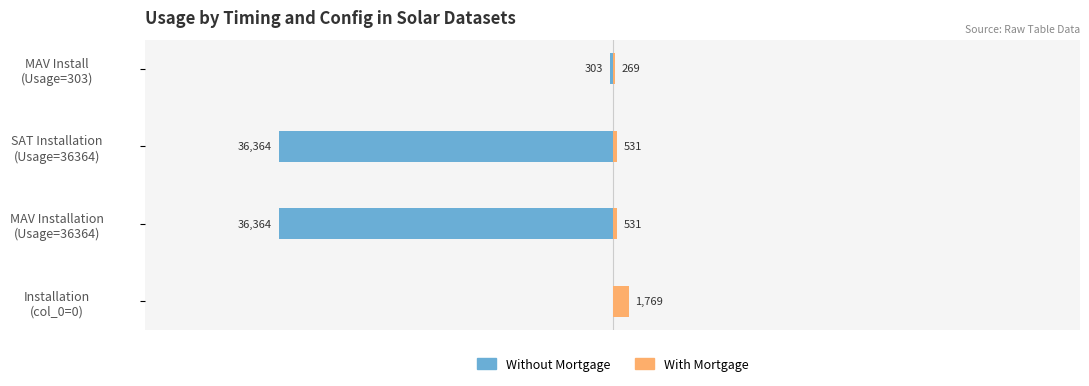

How many bars are there in total?

8